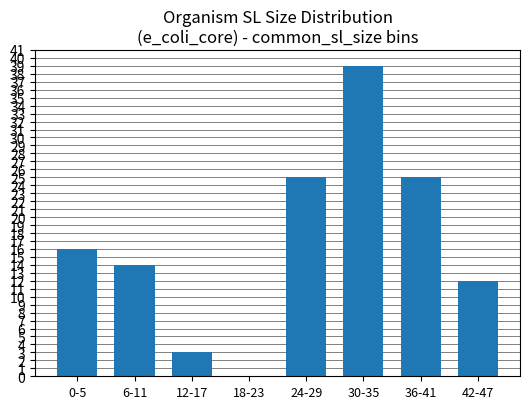

What is the maximum value shown in the chart?

39